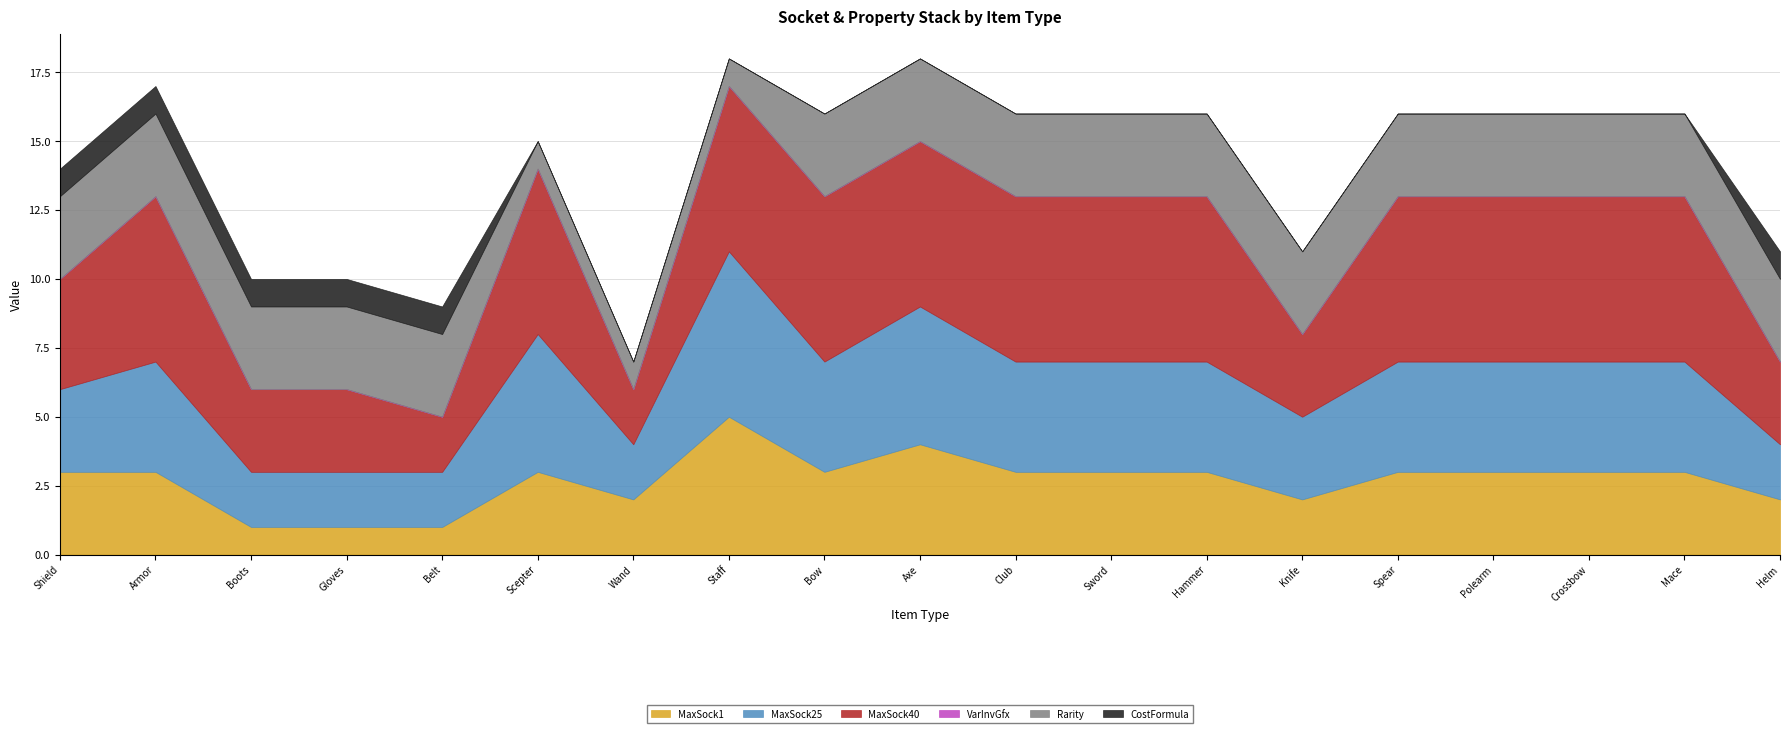

Does the chart display data point markers on the line(s)?

No